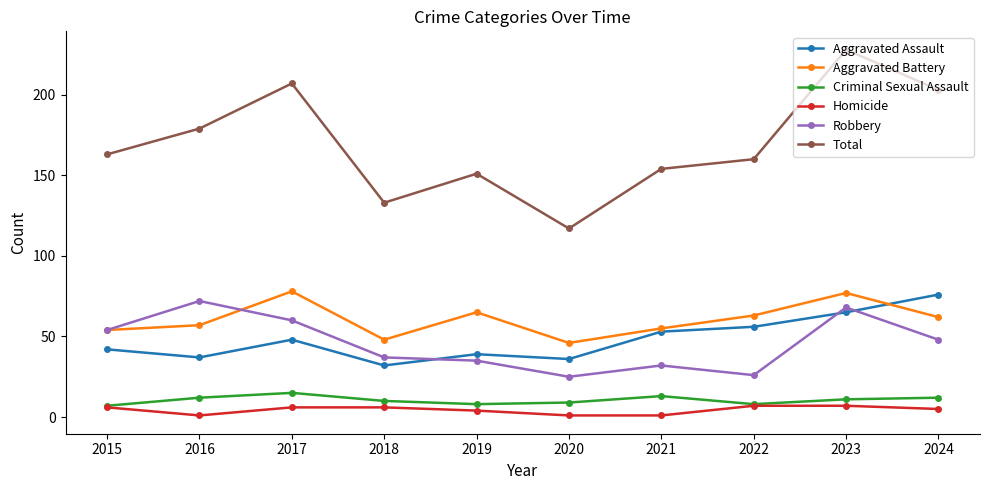

True or false: Robbery has more than 2 interior local peaks.

True